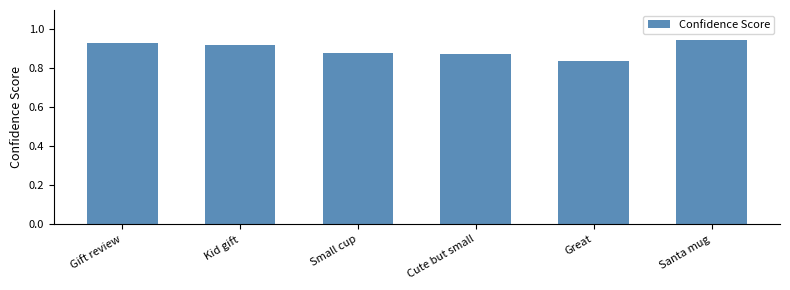

How many bars are there in total?

6